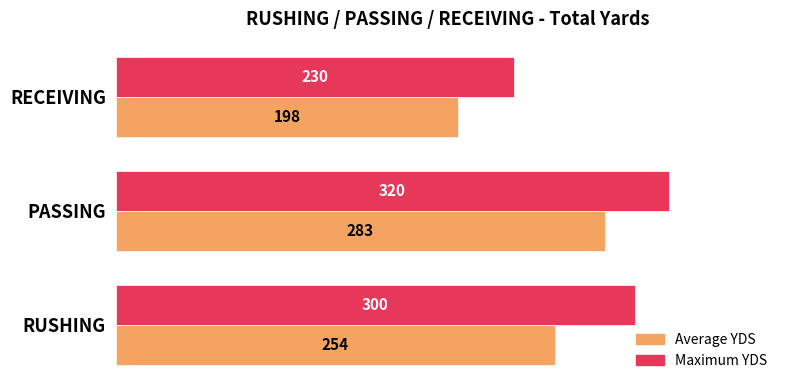

Is it true that Maximum YDS equals 403 at RUSHING?

False